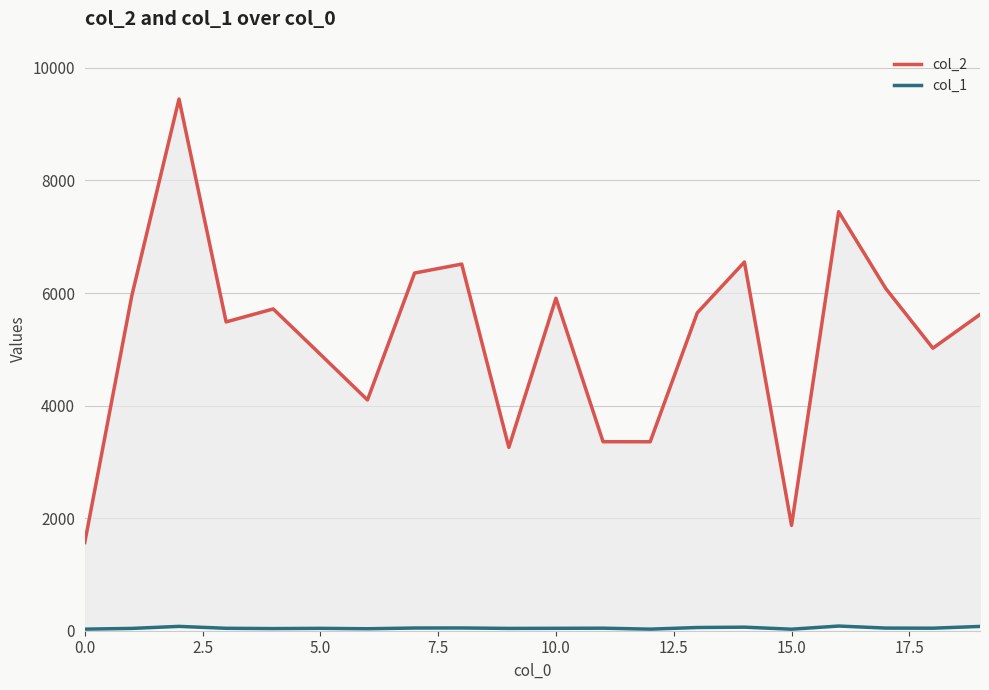

Which series has the widest spread of values?

col_2